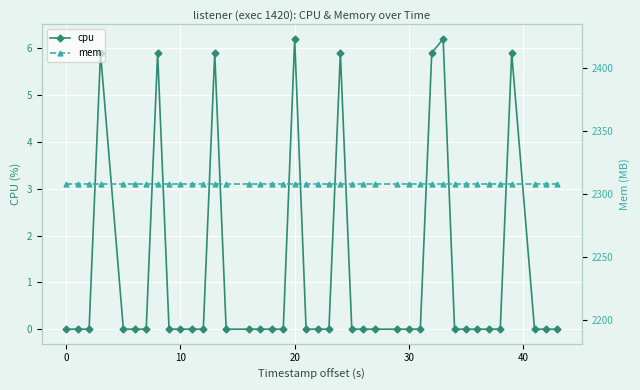

True or false: cpu and mem cross at least once.

False